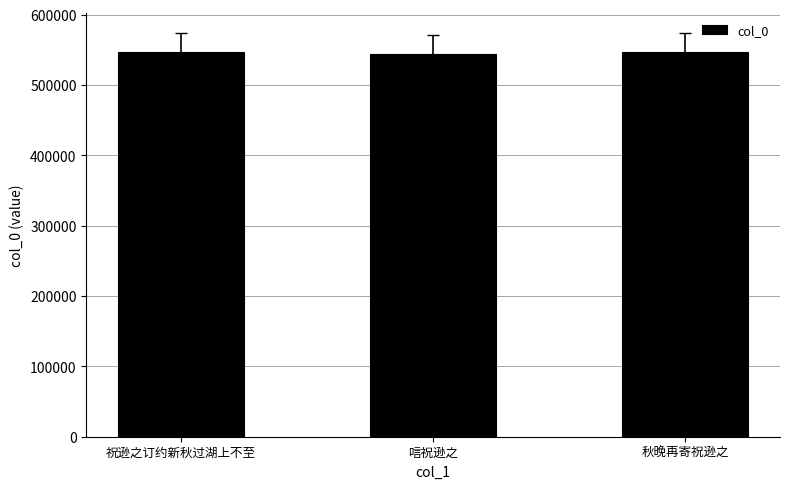

The value at 秋晚再寄祝逊之 is 792279. True or false?

False